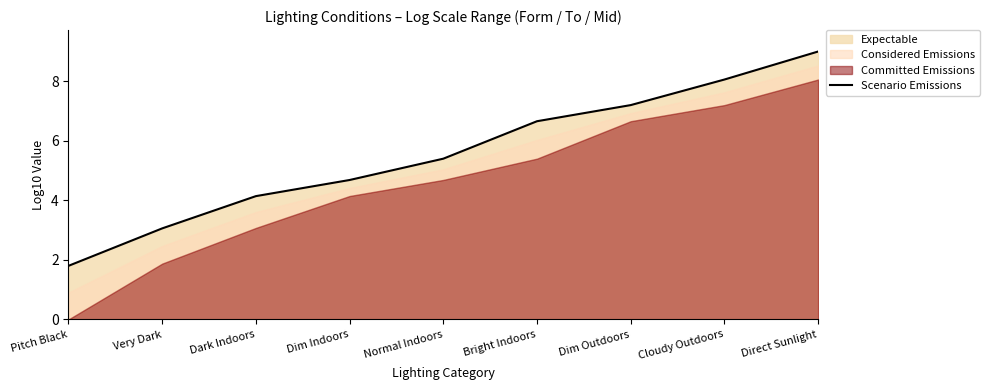

What is the sum of the values at Bright Indoors and Cloudy Outdoors?

14.7